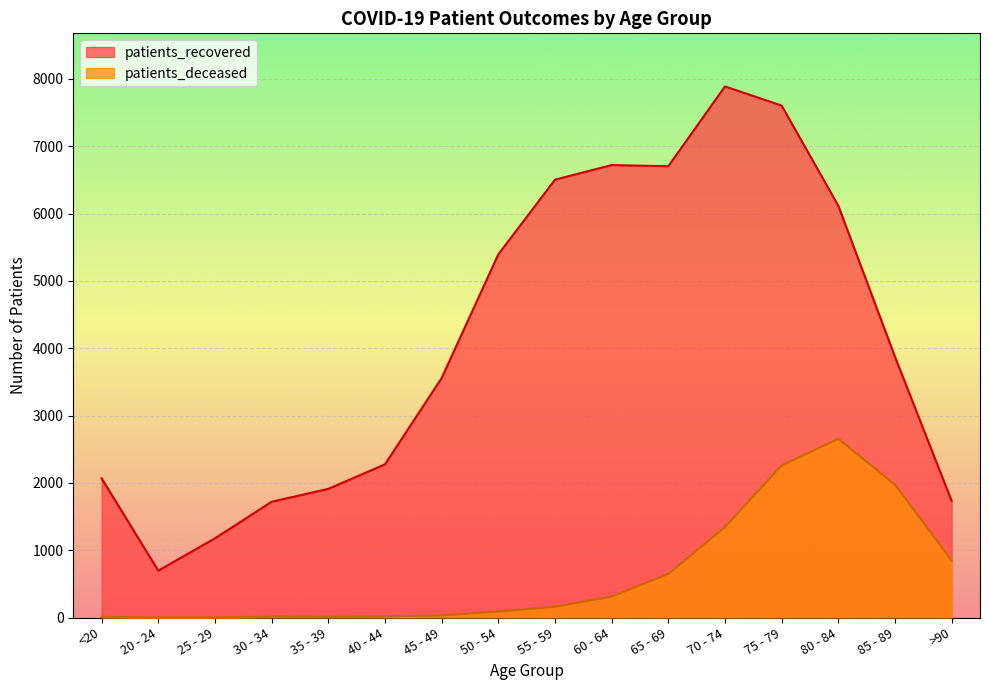

What is the greatest value displayed?

7889